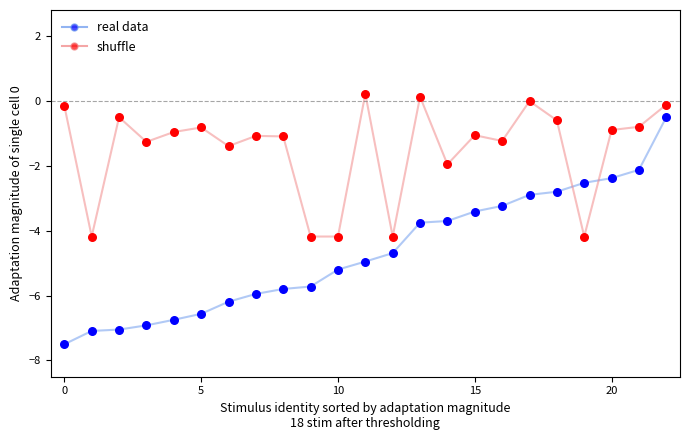

What is the minimum value shown in the chart?

-7.5